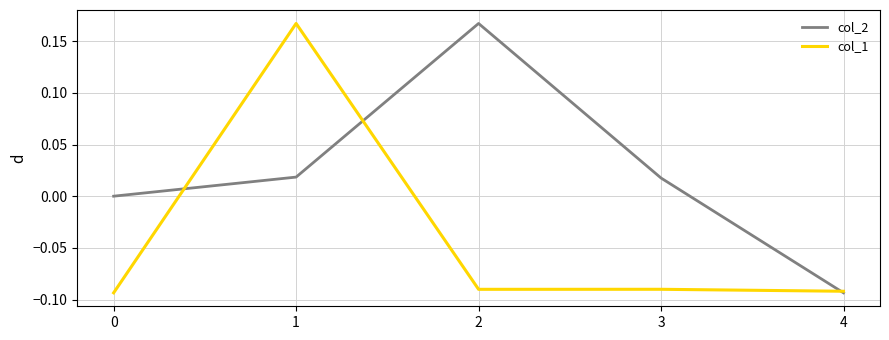

True or false: col_1 and col_2 cross at least once.

True